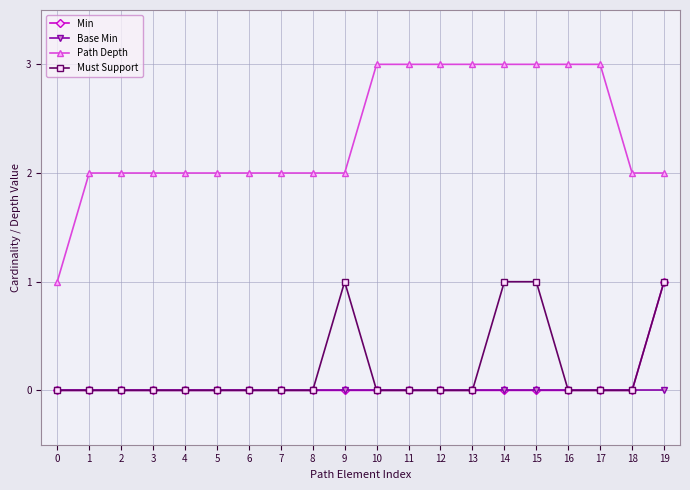

Is the value of Base Min at 14 greater than the value of Path Depth at 17?

No